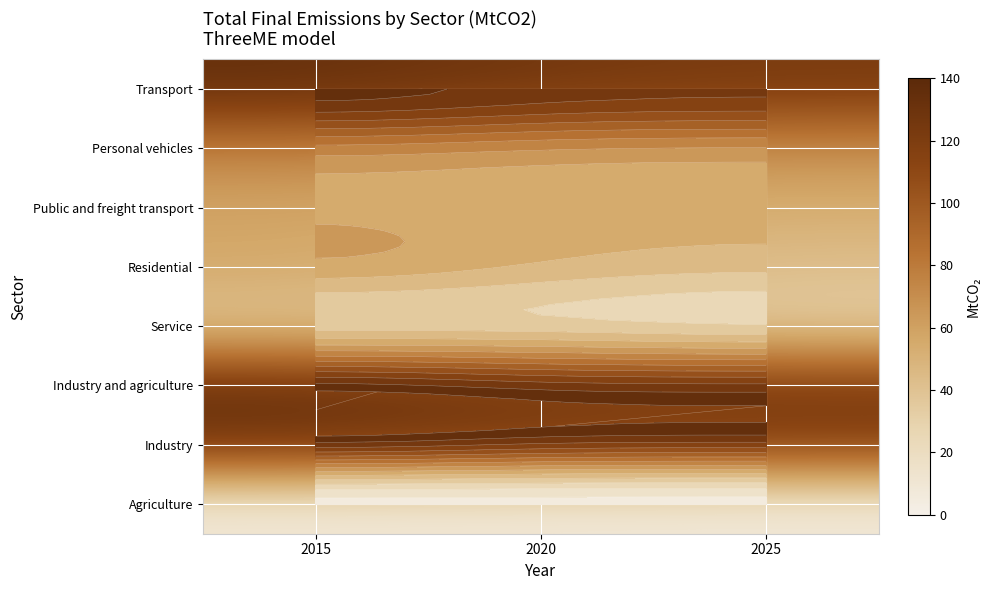

The value of Residential at 2025 is 75.2. True or false?

False